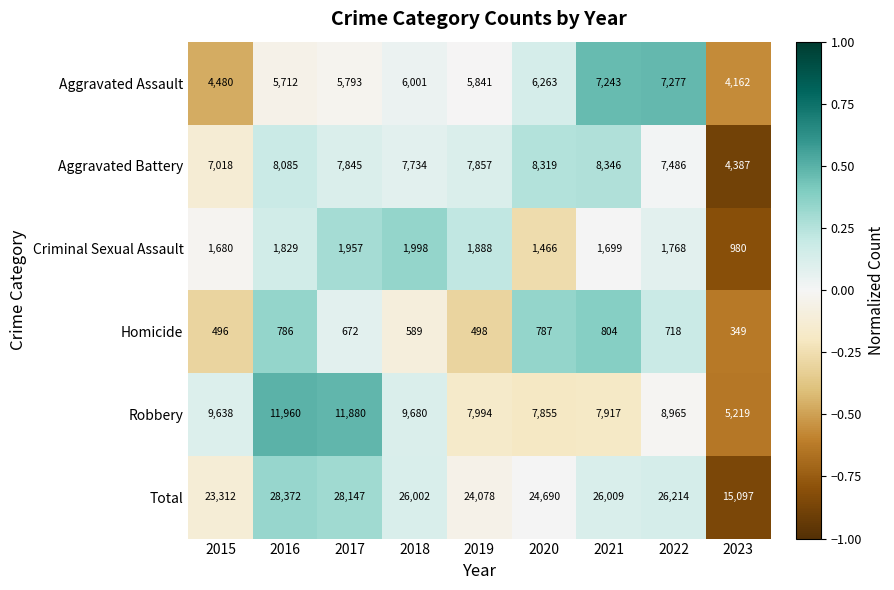

Count the number of data series in this chart.

6